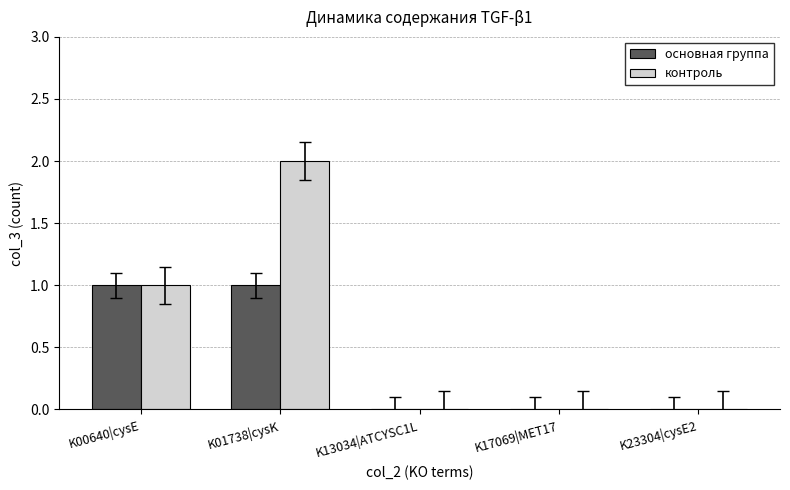

Is the value of основная группа at K13034|ATCYSC1L greater than the value of контроль at K01738|cysK?

No